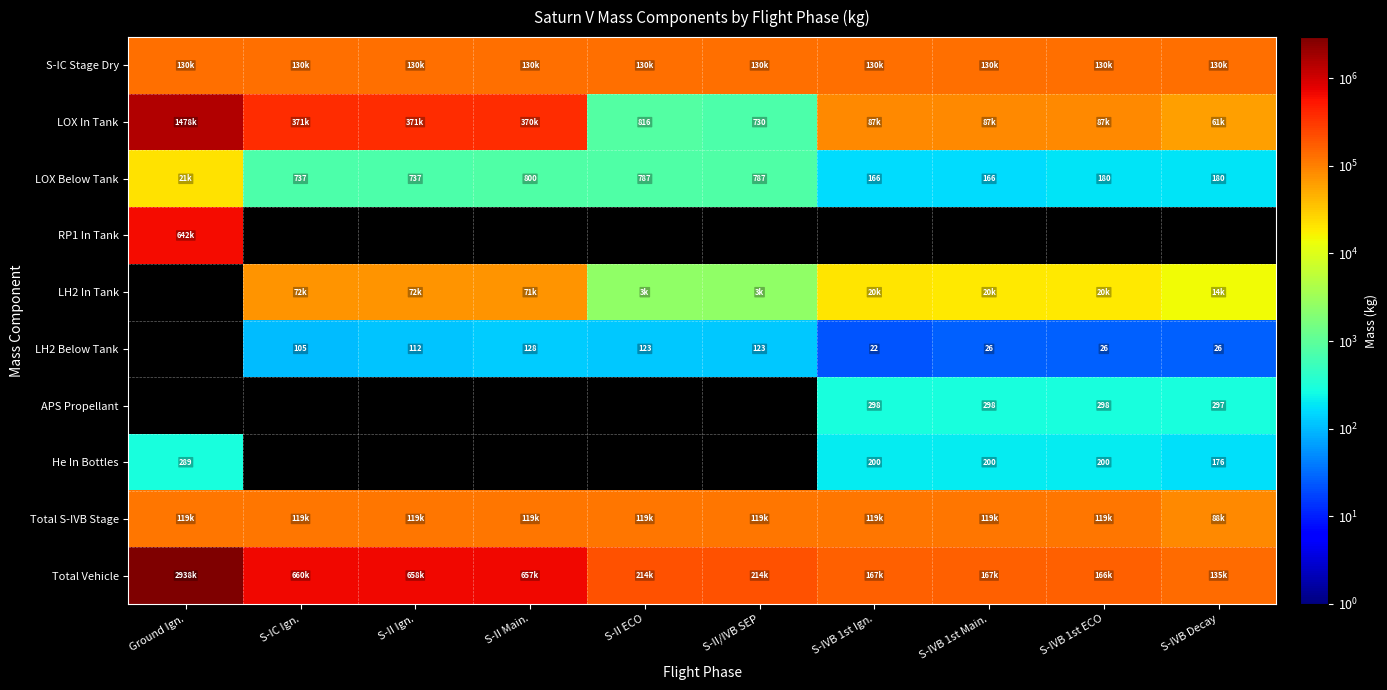

Count the number of data series in this chart.

10